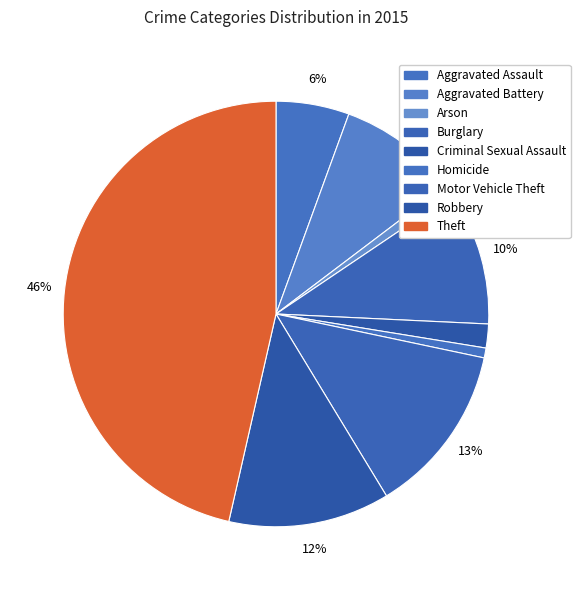

To the nearest percent, what is the difference between the largest and smallest slice percentages?

46%